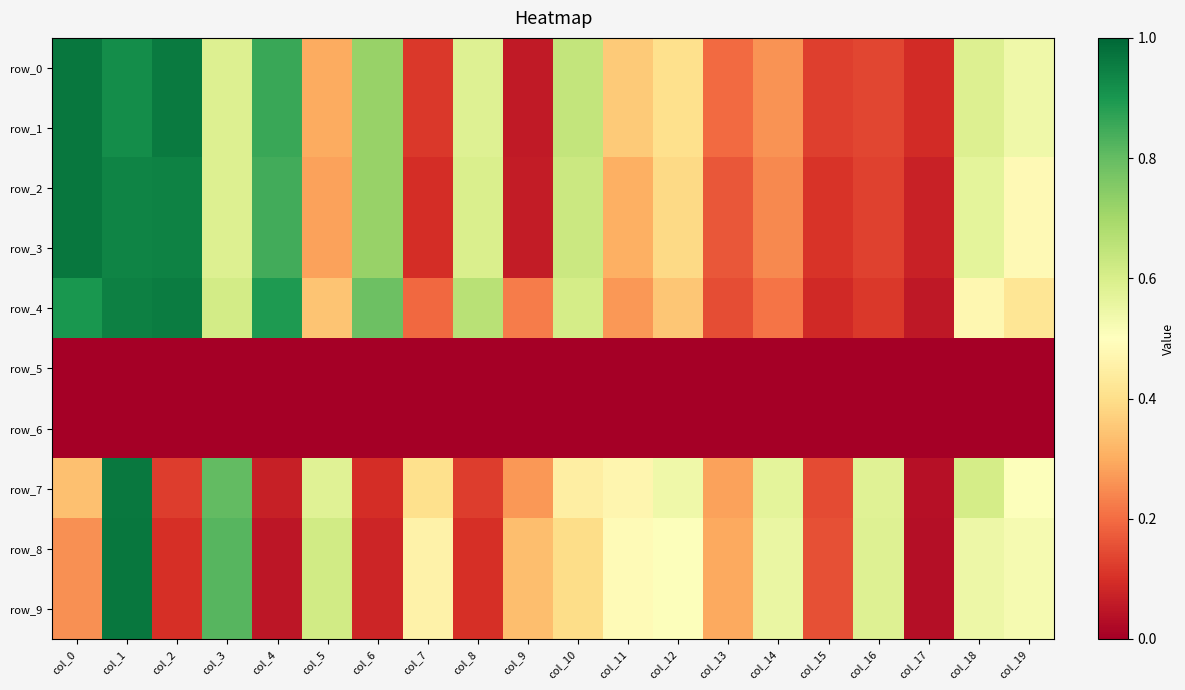

Reading left to right, extract all data points from this chart.

row_0: 1.0	0.9	1.0	0.6	0.9	0.3	0.7	0.1	0.6	0.1	0.6	0.4	0.4	0.2	0.3	0.1	0.1	0.1	0.6	0.5
row_1: 1.0	0.9	1.0	0.6	0.9	0.3	0.7	0.1	0.6	0.1	0.6	0.4	0.4	0.2	0.3	0.1	0.1	0.1	0.6	0.5
row_2: 1.0	0.9	0.9	0.6	0.8	0.3	0.7	0.1	0.6	0.1	0.6	0.3	0.4	0.2	0.2	0.1	0.1	0.1	0.6	0.5
row_3: 1.0	0.9	0.9	0.6	0.8	0.3	0.7	0.1	0.6	0.1	0.6	0.3	0.4	0.2	0.2	0.1	0.1	0.1	0.6	0.5
row_4: 0.9	0.9	1.0	0.6	0.9	0.3	0.8	0.2	0.7	0.2	0.6	0.3	0.3	0.2	0.2	0.1	0.1	0.1	0.5	0.4
row_5: 0.0	0.0	0.0	0.0	0.0	0.0	0.0	0.0	0.0	0.0	0.0	0.0	0.0	0.0	0.0	0.0	0.0	0.0	0.0	0.0
row_6: 0.0	0.0	0.0	0.0	0.0	0.0	0.0	0.0	0.0	0.0	0.0	0.0	0.0	0.0	0.0	0.0	0.0	0.0	0.0	0.0
row_7: 0.3	1.0	0.1	0.8	0.1	0.6	0.1	0.4	0.1	0.3	0.4	0.5	0.5	0.3	0.6	0.1	0.6	0.0	0.6	0.5
row_8: 0.3	1.0	0.1	0.8	0.0	0.6	0.1	0.5	0.1	0.3	0.4	0.5	0.5	0.3	0.6	0.2	0.6	0.0	0.5	0.5
row_9: 0.3	1.0	0.1	0.8	0.0	0.6	0.1	0.5	0.1	0.3	0.4	0.5	0.5	0.3	0.6	0.2	0.6	0.0	0.5	0.5